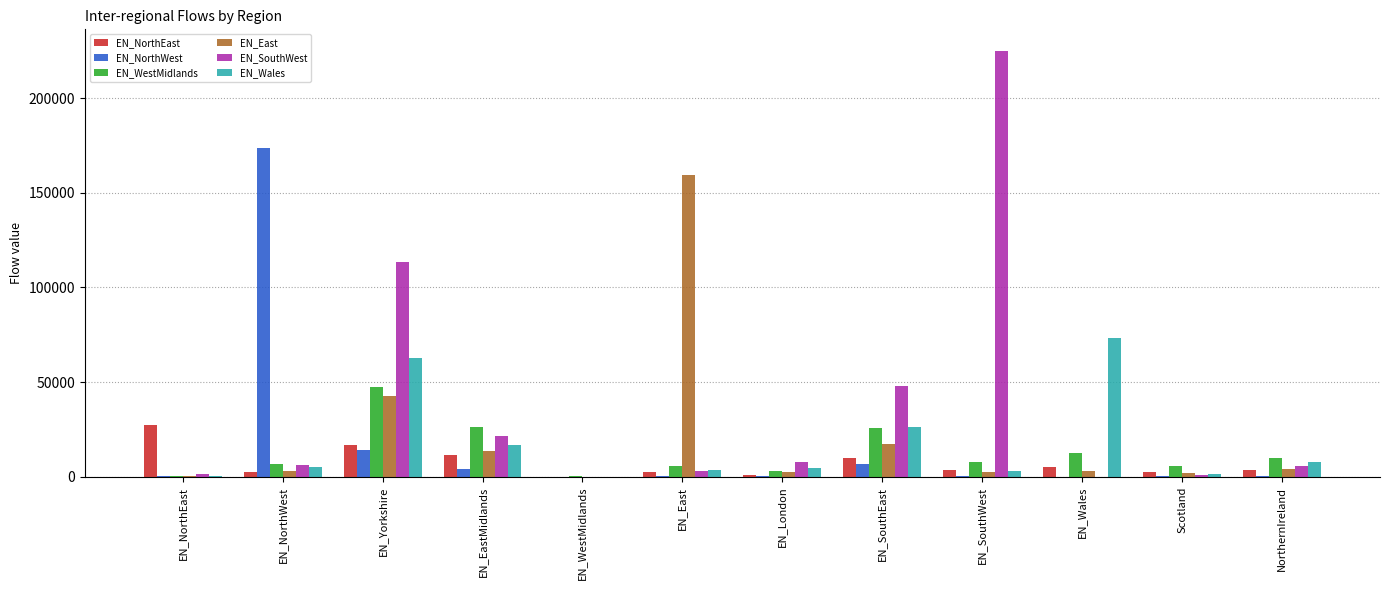

At which label does EN_East reach its peak?

EN_East